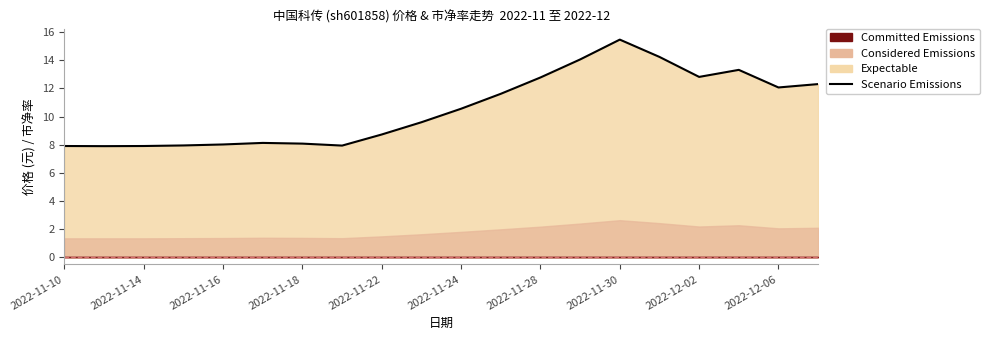

What is the change in value from 13 to 14?

+1.4